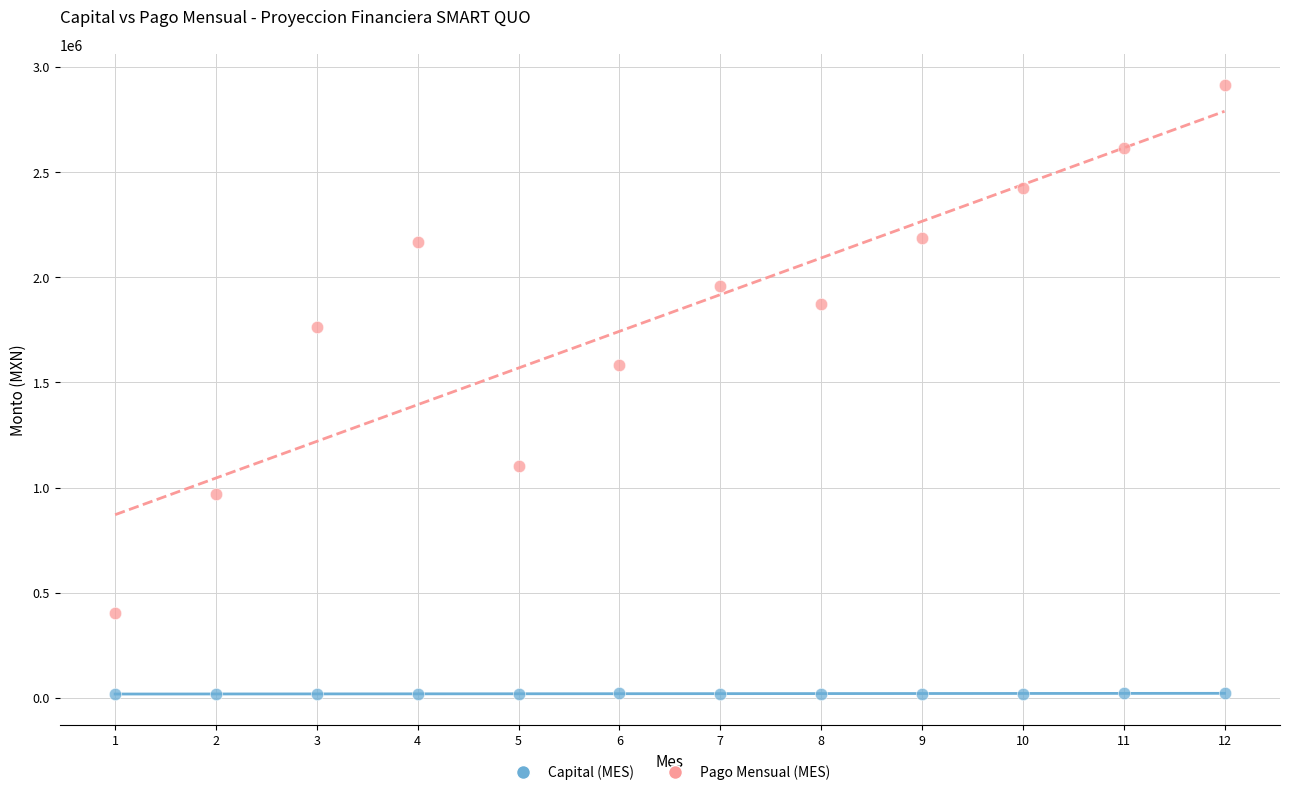

Which series has the largest Y range (max minus min)?

Pago Mensual (MES)